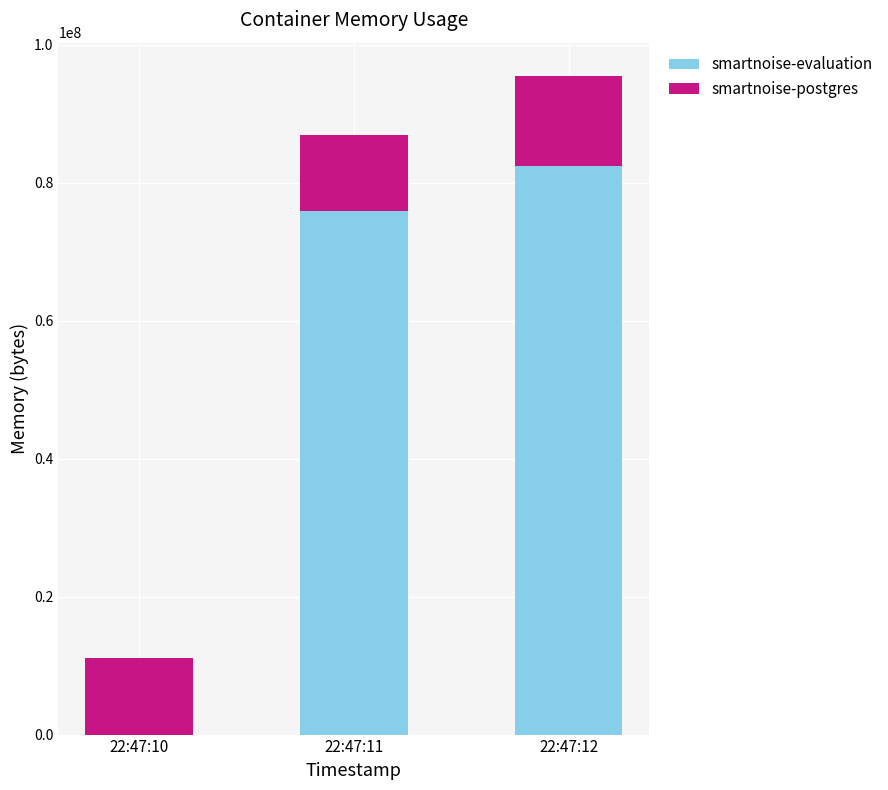

Which category has the highest value in the smartnoise-evaluation series?

22:47:12